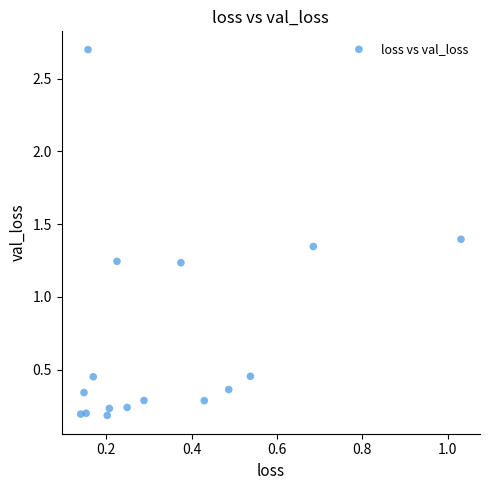

What is the range of Y values (max minus min)?

2.5